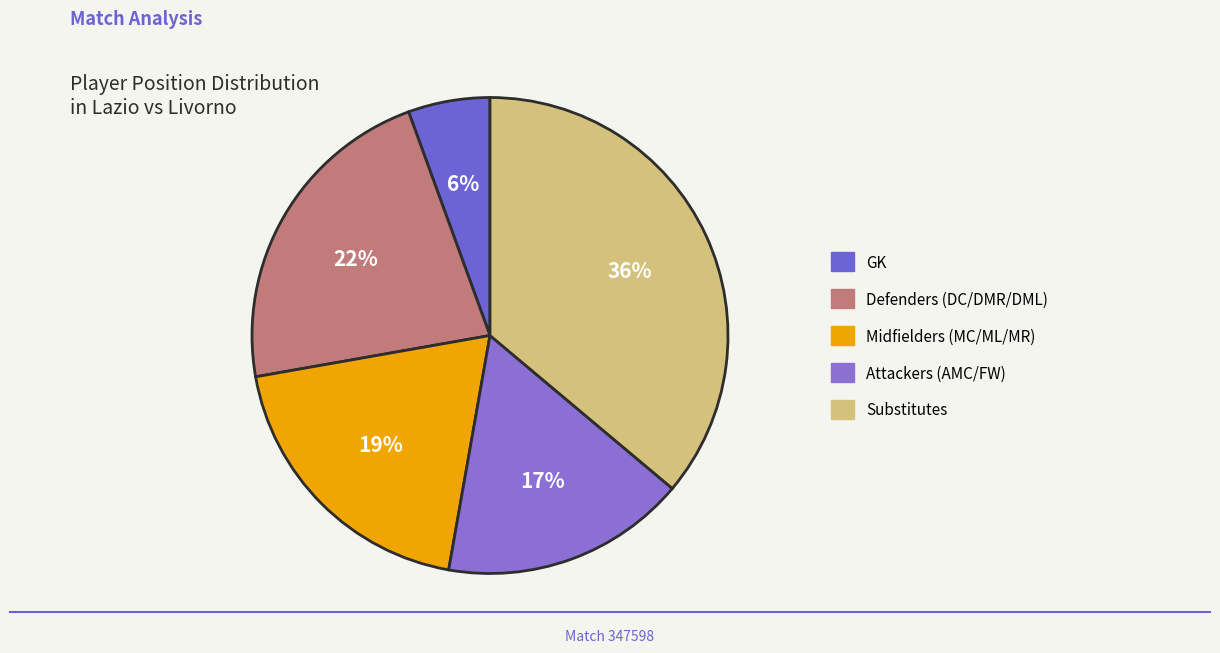

How many segments does this pie chart have?

5